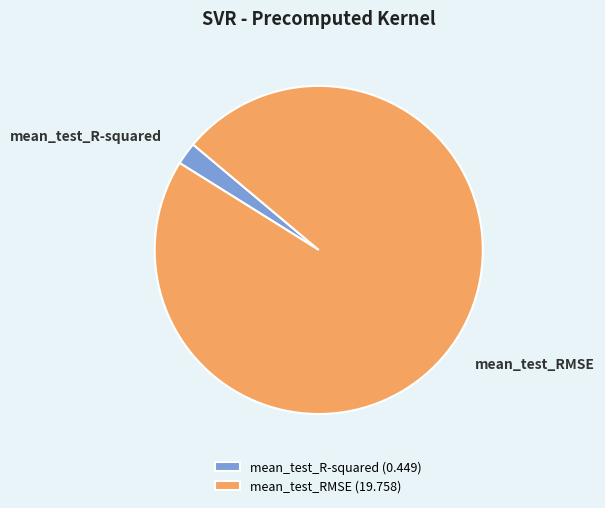

How many slices are in this pie chart?

2